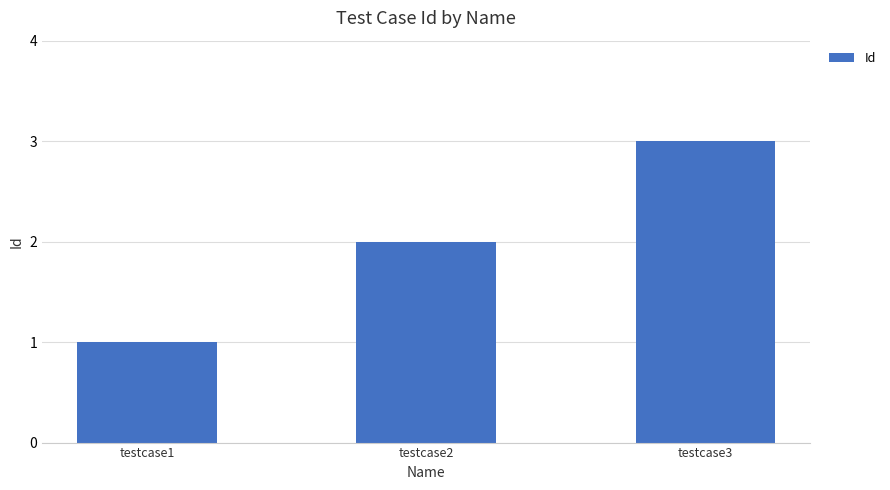

Reading left to right, transcribe all the data shown in this chart.

1	2	3